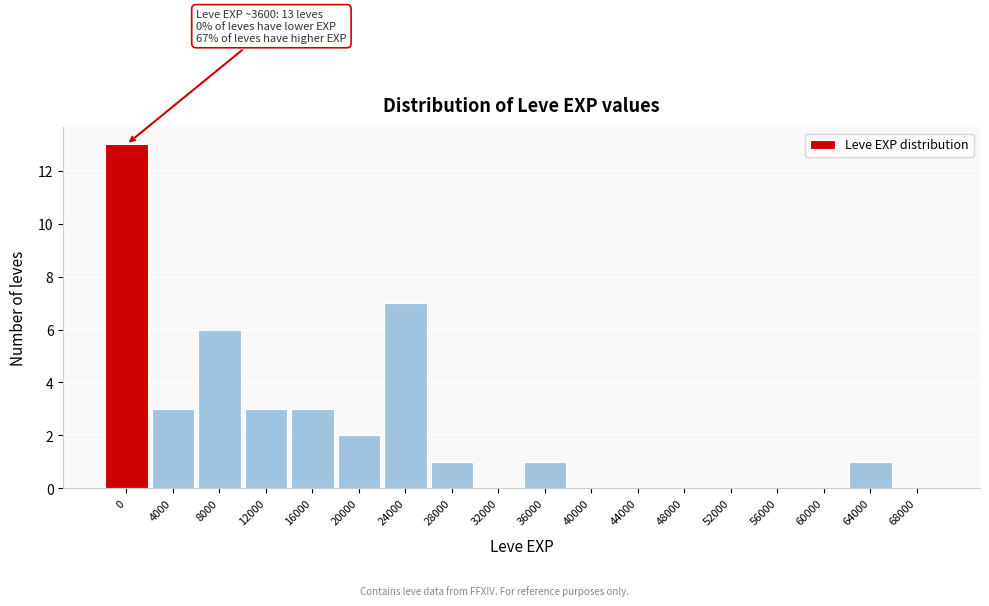

Reading right to left, extract all data points from this chart.

68000=0	64000=1	60000=0	56000=0	52000=0	48000=0	44000=0	40000=0	36000=1	32000=0	28000=1	24000=7	20000=2	16000=3	12000=3	8000=6	4000=3	0=13